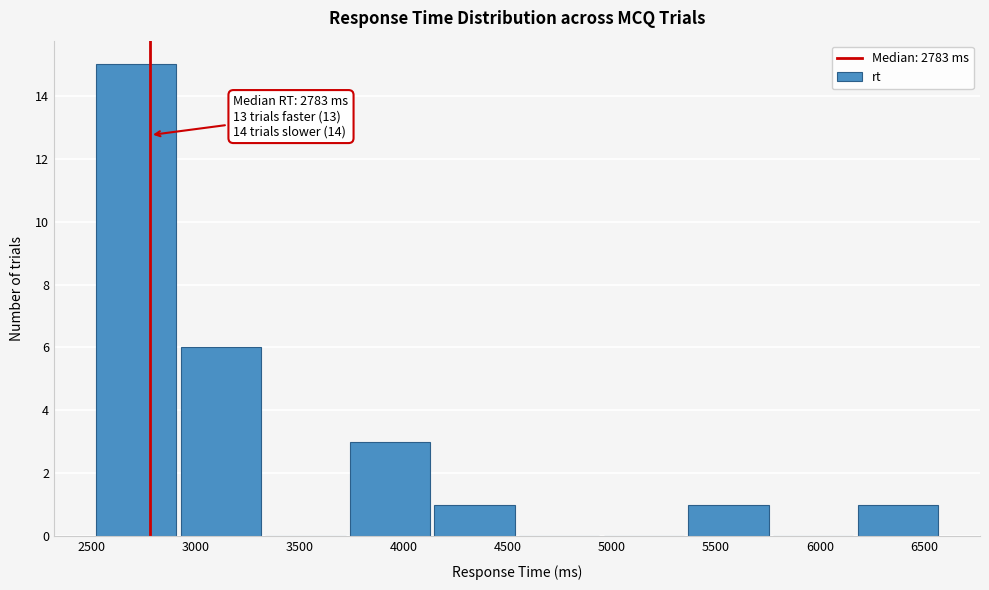

Over which range of the x-axis is the bar tallest?

2500 to 2950